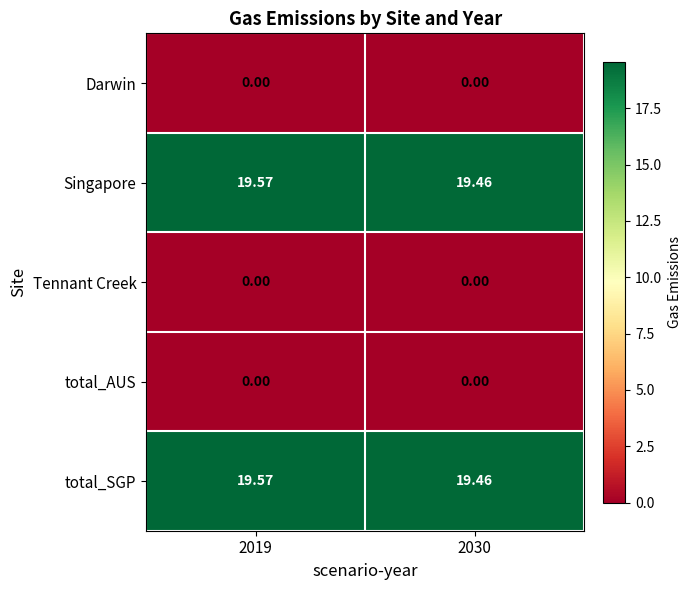

Is the value of total_SGP at 2030 greater than the value of Darwin at 2019?

Yes